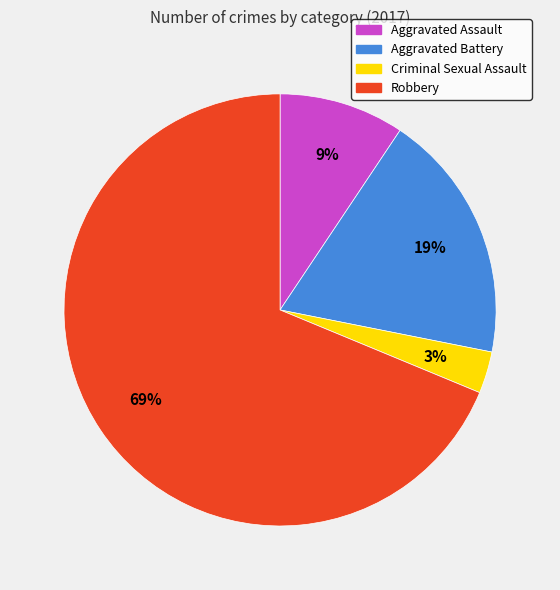

Approximately how many times larger is the value at Aggravated Assault compared to Robbery?

0.1